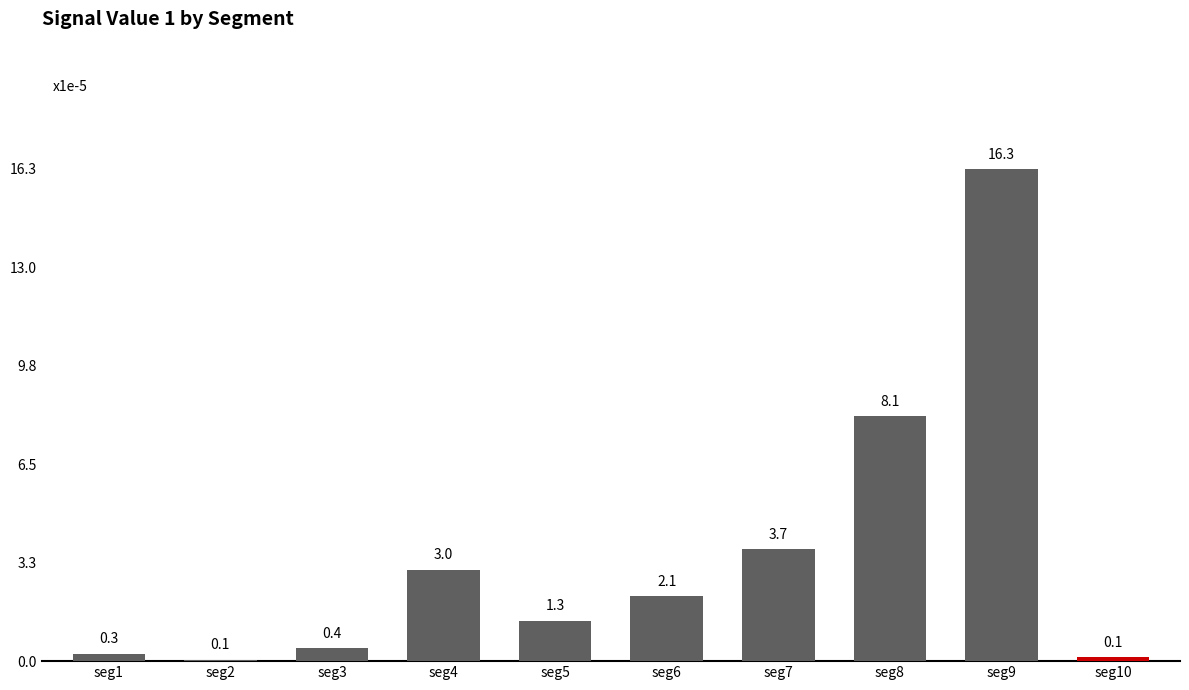

Reading left to right, list all the values displayed in this chart.

seg1=0.3	seg2=0.1	seg3=0.4	seg4=3.0	seg5=1.3	seg6=2.1	seg7=3.7	seg8=8.1	seg9=16.3	seg10=0.1